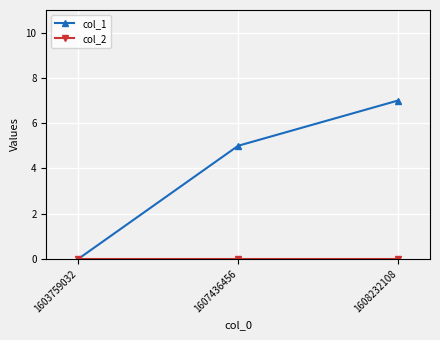

The value of col_1 at 1607436456 is 2. True or false?

False